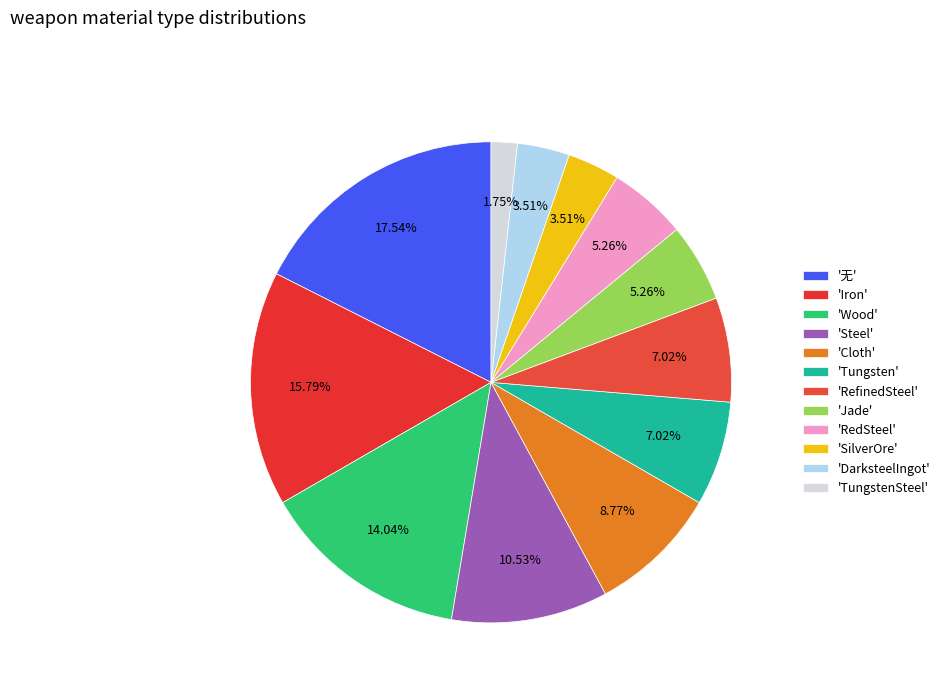

Which category has the biggest portion of the pie?

'无'